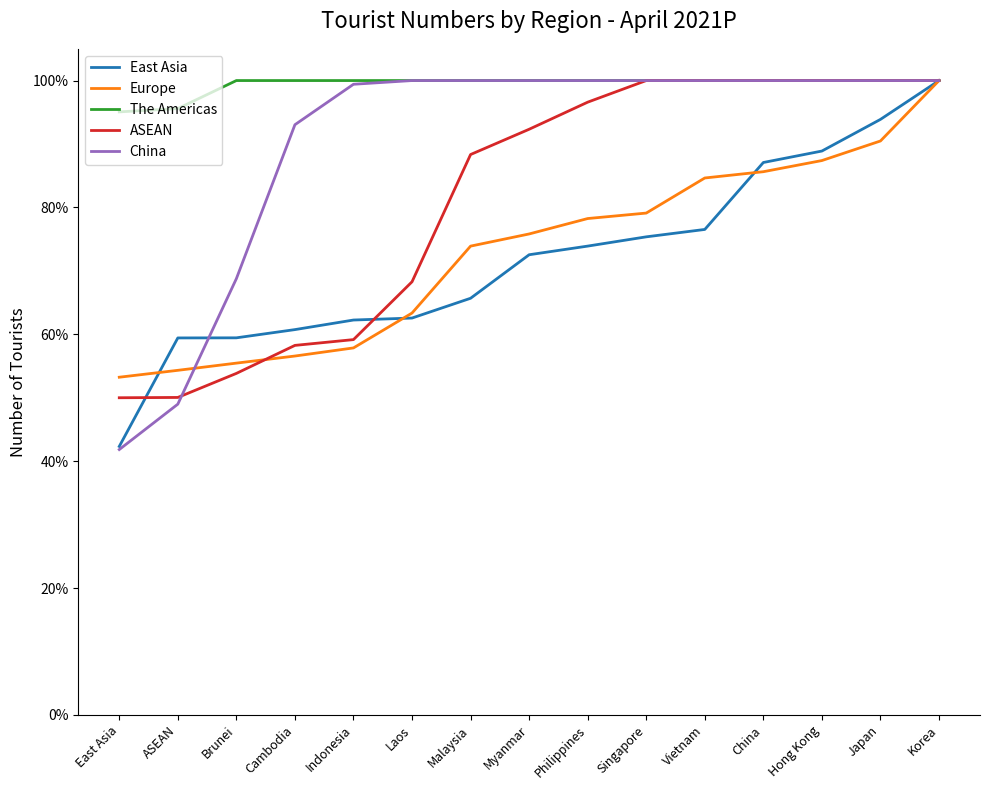

Between Laos and Philippines, which series saw the biggest shift?

ASEAN